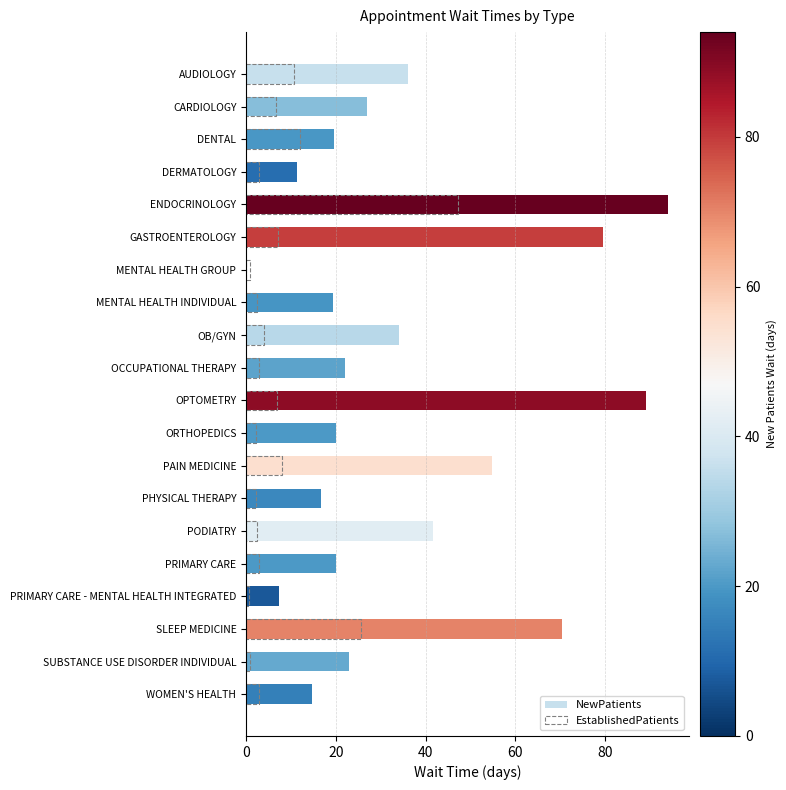

What is the difference between the maximum and minimum values in the NewPatients series?

94.0